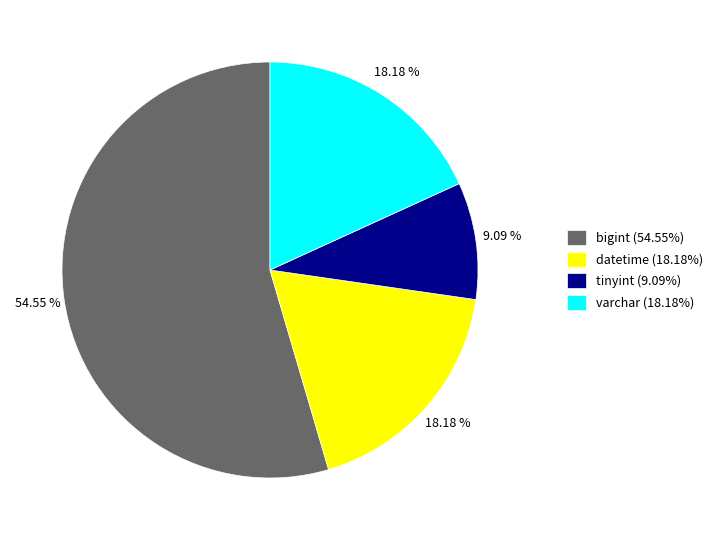

What is the largest slice in the pie chart?

bigint (54.55%)